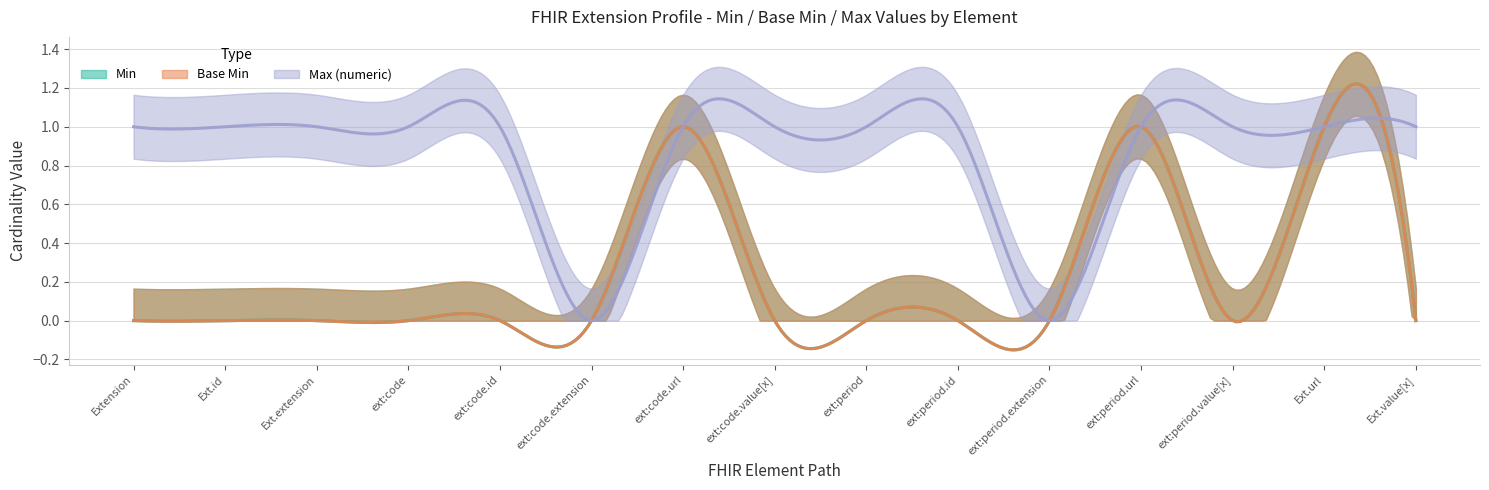

Which series has the widest spread of values?

Min